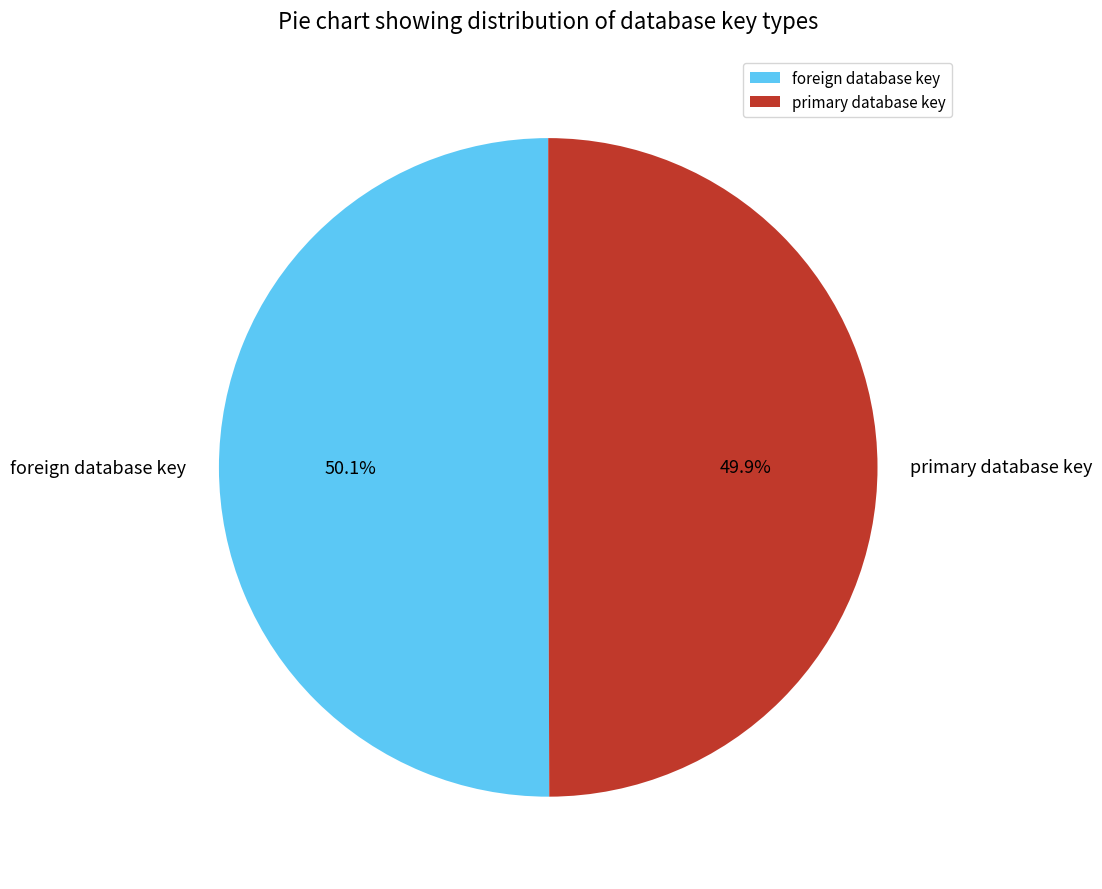

The primary database key slice represents 57% of the pie. True or false?

False